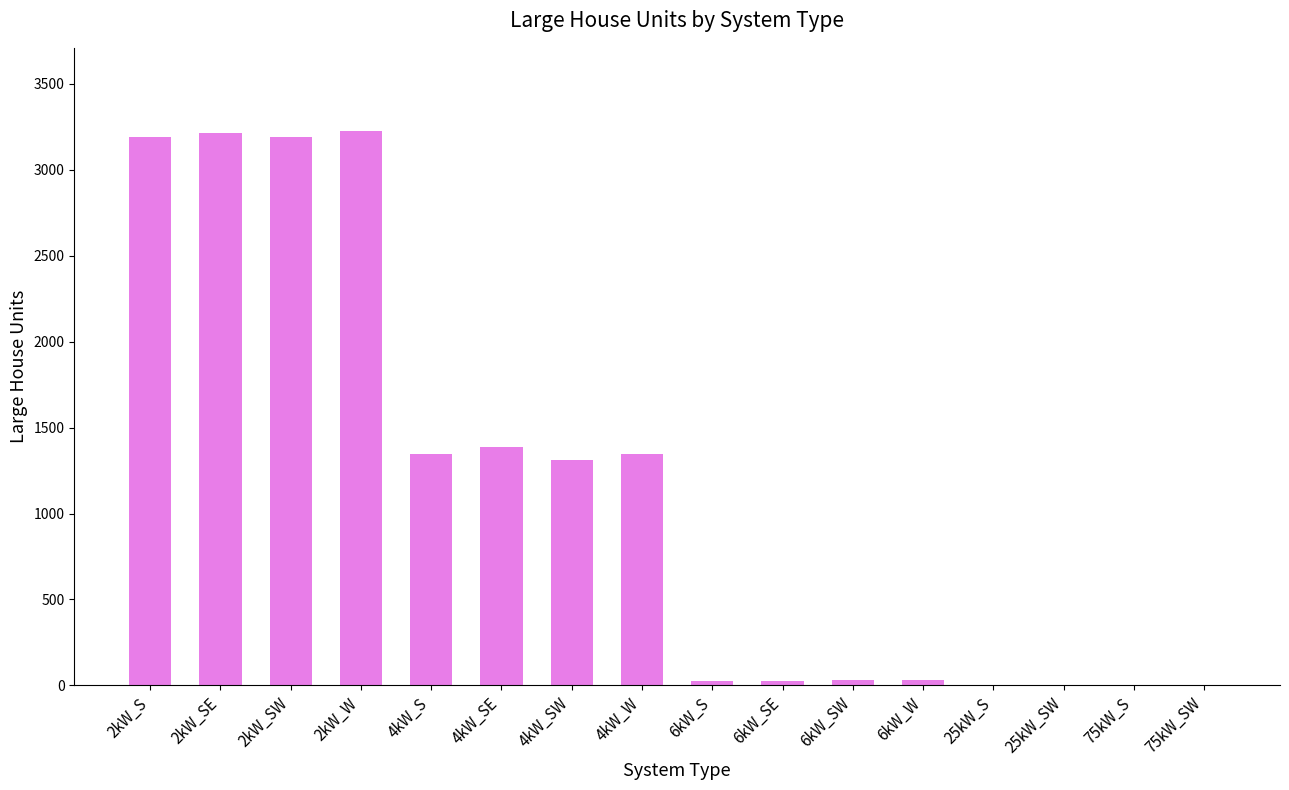

What is the average value?

1145